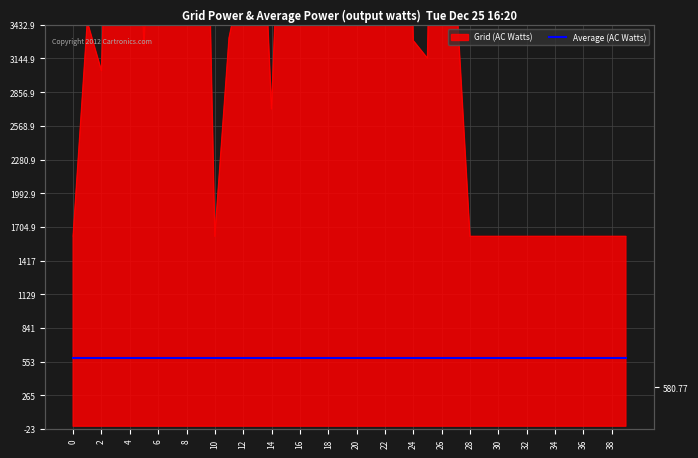

The value at 8 is 1814. True or false?

False